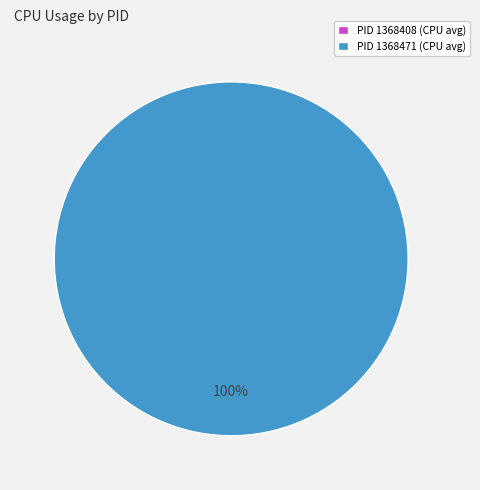

Combined, do 1368471 and 1368408 account for over 50%?

Yes